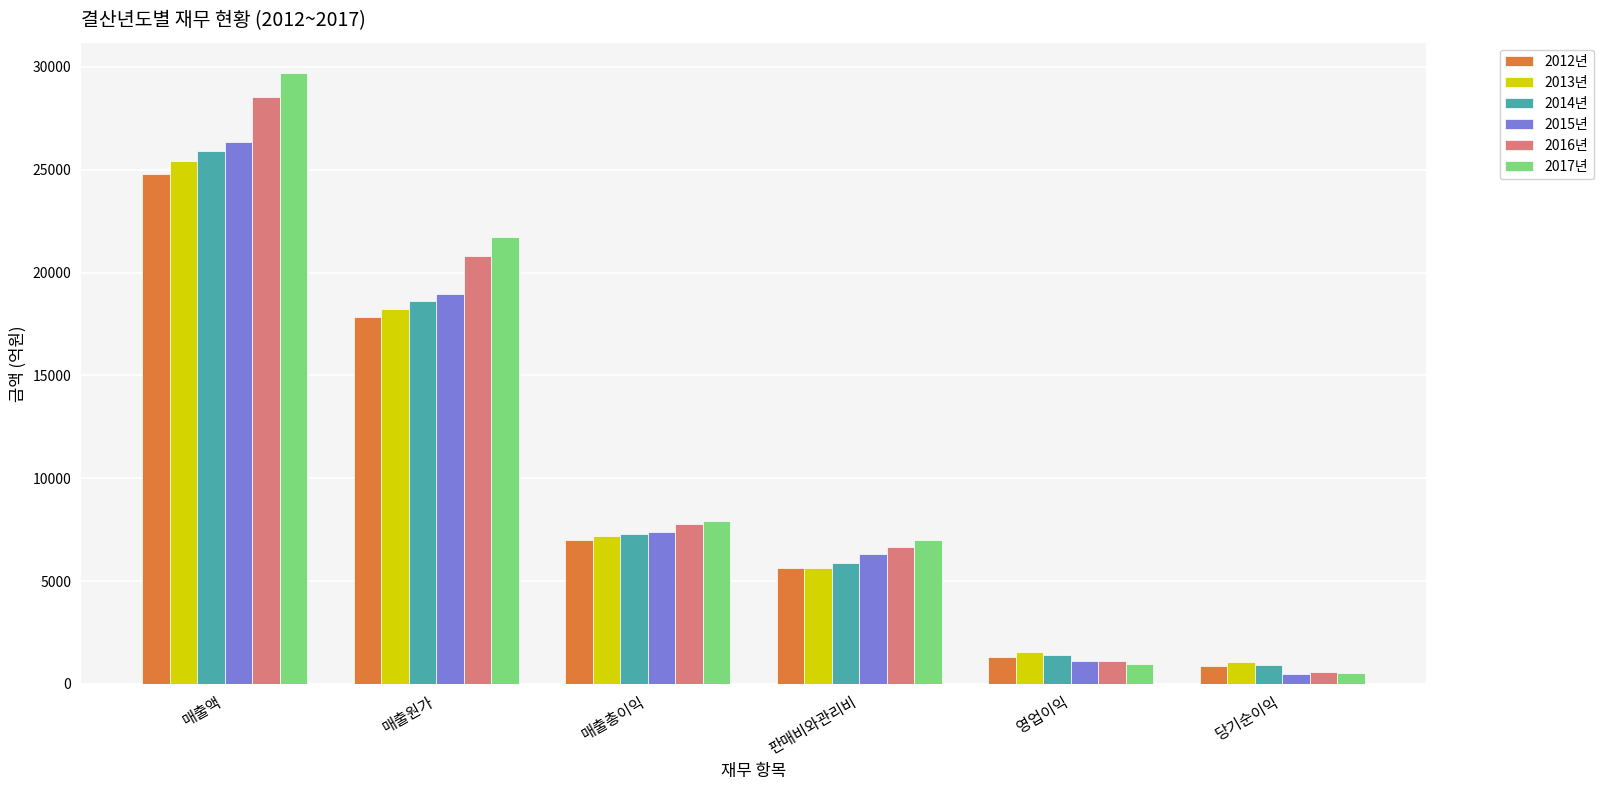

Reading left to right, transcribe all the data shown in this chart.

2012년: 매출액=24796.8	매출원가=17814.2	매출총이익=6982.6	판매비와관리비=5658.9	영업이익=1323.7	당기순이익=879.7
2013년: 매출액=25423.0	매출원가=18235.0	매출총이익=7188.0	판매비와관리비=5629.8	영업이익=1558.2	당기순이익=1057.6
2014년: 매출액=25887.8	매출원가=18595.1	매출총이익=7292.7	판매비와관리비=5889.5	영업이익=1403.2	당기순이익=900.2
2015년: 매출액=26350.1	매출원가=18952.8	매출총이익=7397.3	판매비와관리비=6298.6	영업이익=1098.7	당기순이익=472.0
2016년: 매출액=28550.1	매출원가=20793.0	매출총이익=7757.0	판매비와관리비=6646.3	영업이익=1110.7	당기순이익=600.6
2017년: 매출액=29688.0	매출원가=21745.0	매출총이익=7943.1	판매비와관리비=6975.9	영업이익=967.2	당기순이익=517.7